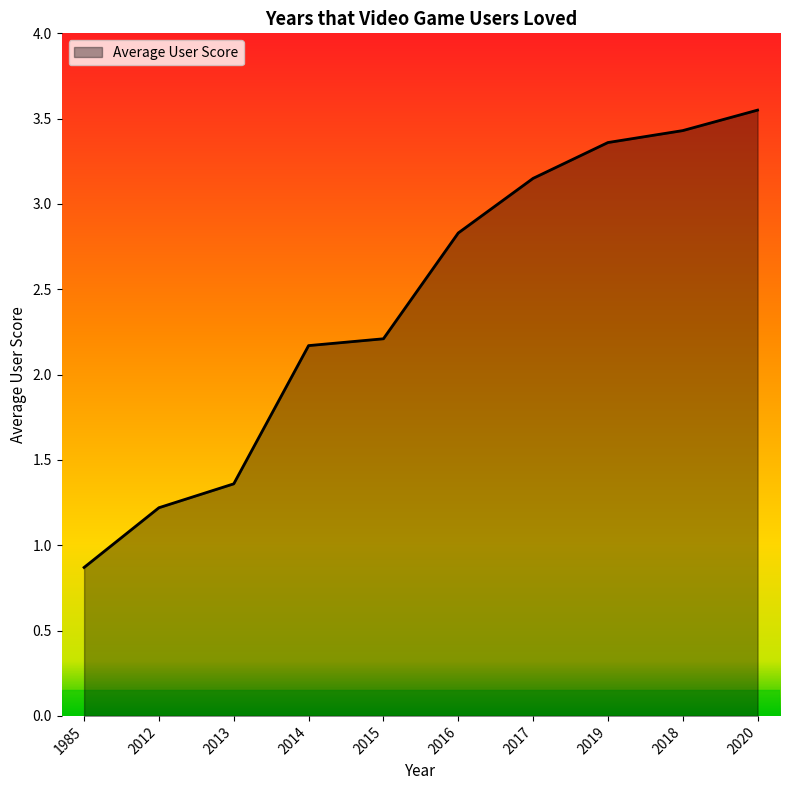

True or false: the data shows 1.6 at 2017.

False